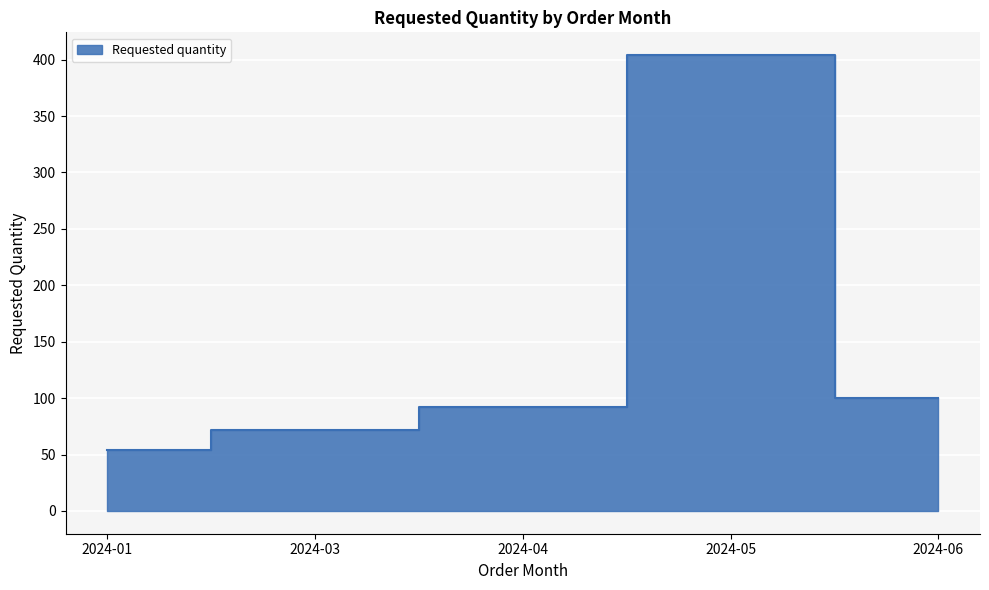

What is the sum of the values at 2024-05 and 2024-01?

458